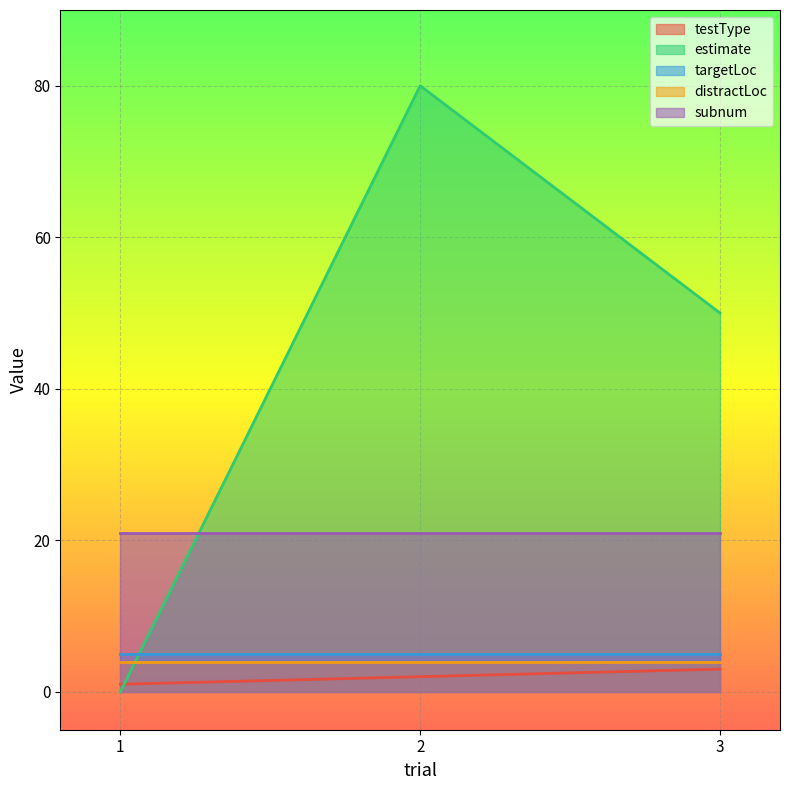

What is the value of the estimate point at the 3rd from the left?

50